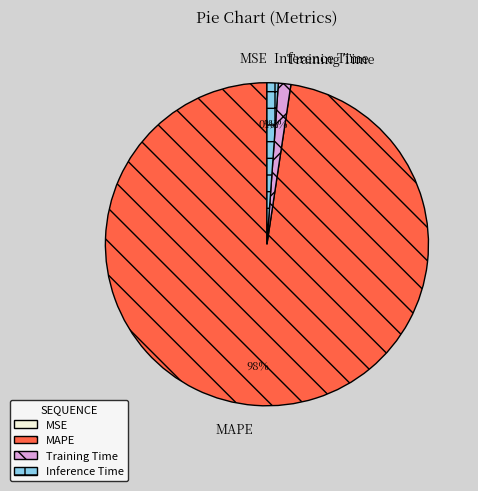

Which category accounts for the majority?

MAPE